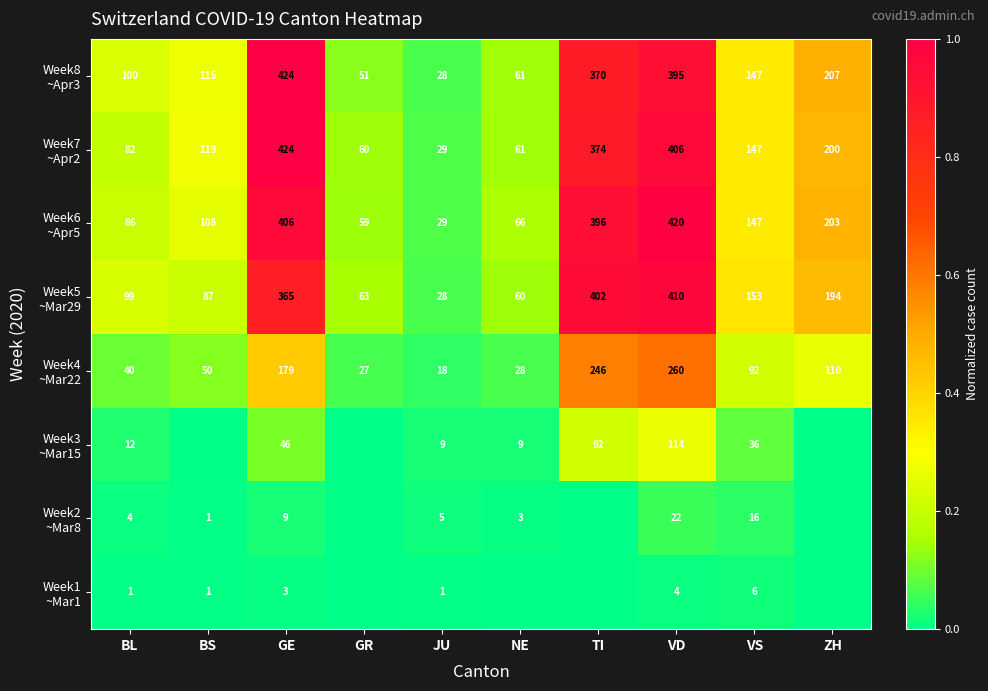

What is the total value across all series at GE?

1856